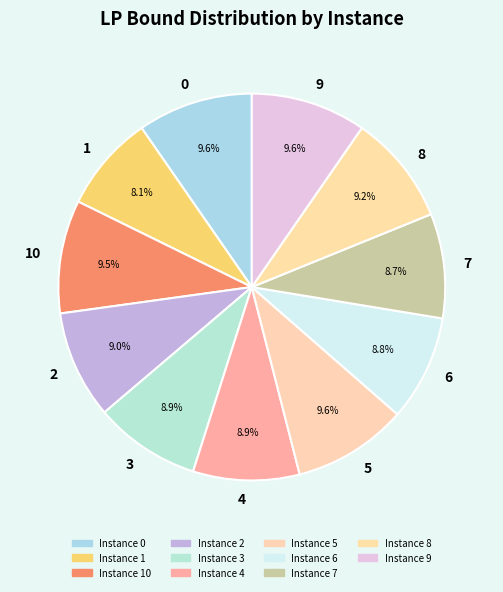

Is it true that 8 is 9% of the pie?

True